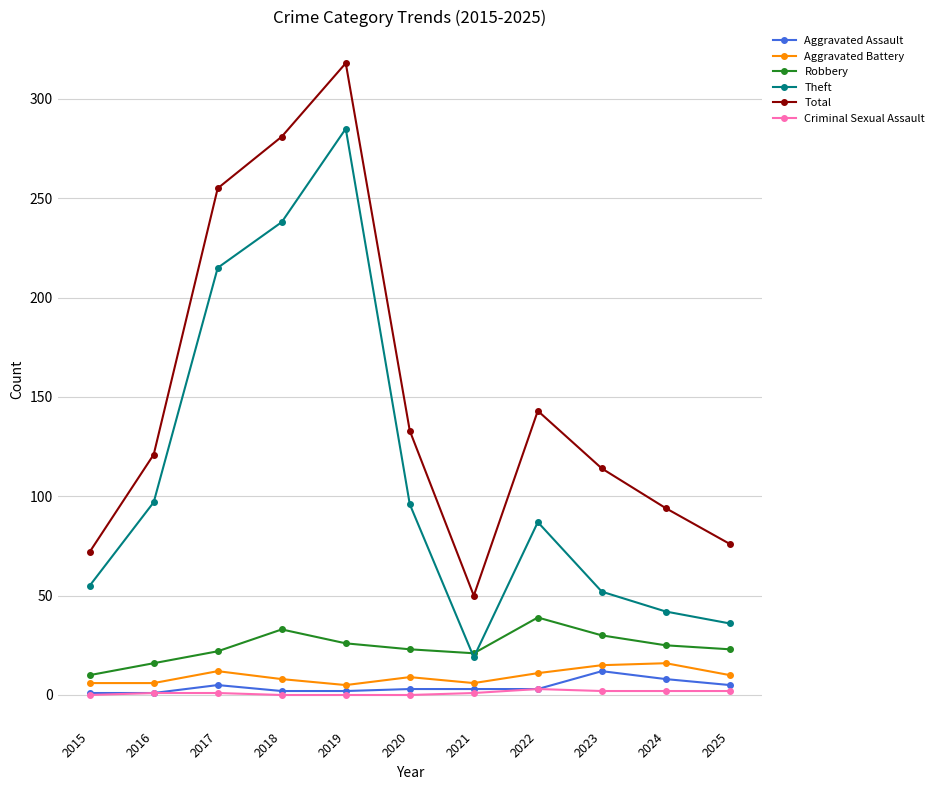

How many series are shown in this chart?

6